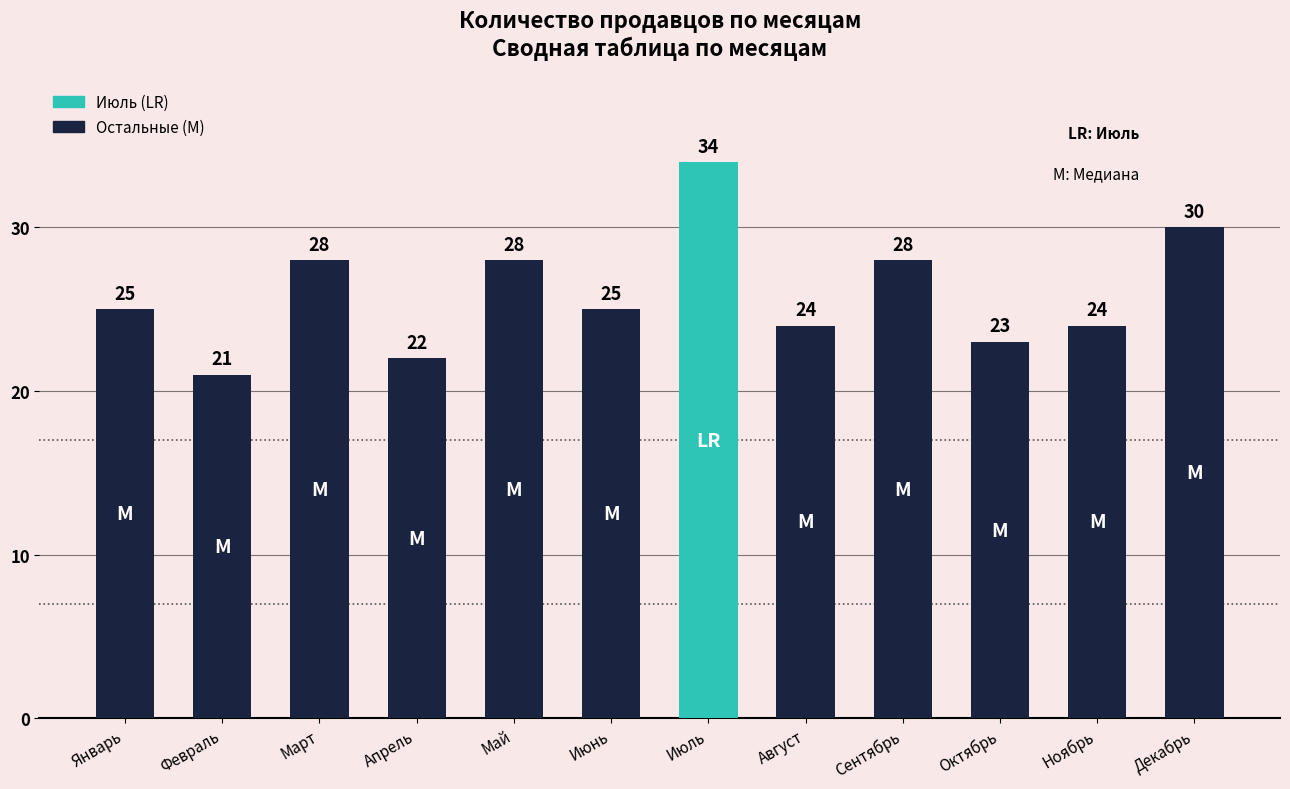

Reading right to left, transcribe all the data shown in this chart.

Декабрь=30	Ноябрь=24	Октябрь=23	Сентябрь=28	Август=24	Июль=34	Июнь=25	Май=28	Апрель=22	Март=28	Февраль=21	Январь=25